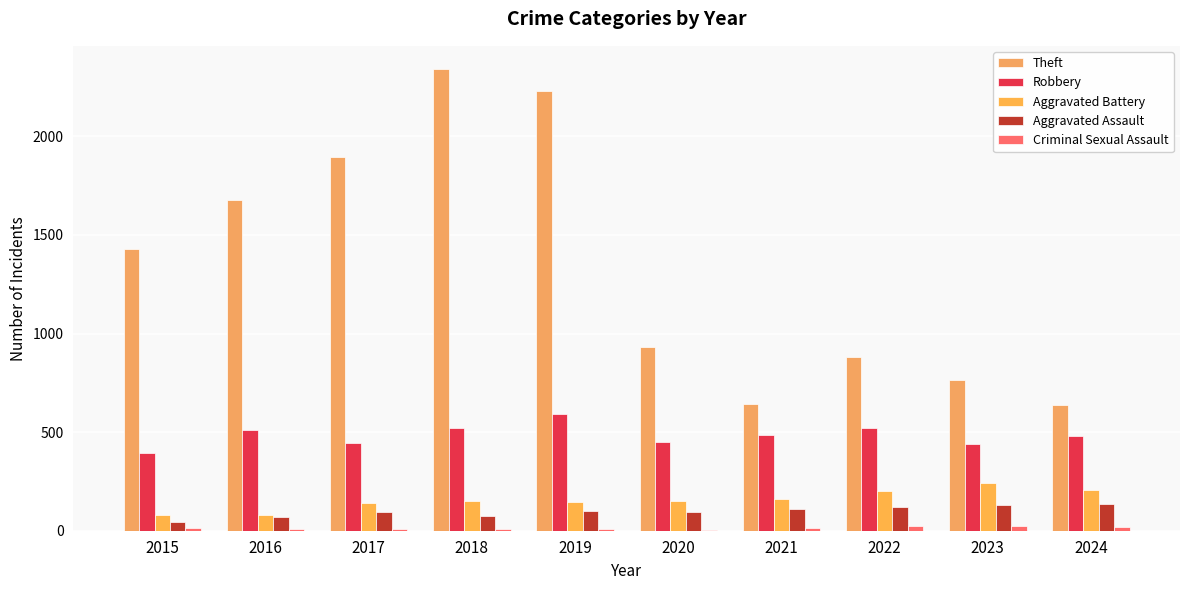

Is it true that Theft equals 2542 at 2016?

False